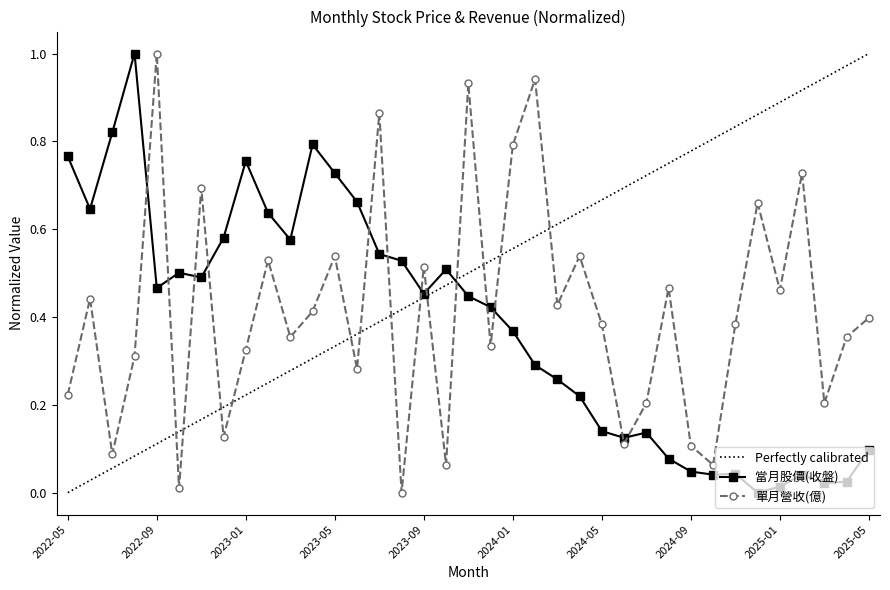

Reading right to left, transcribe all the data shown in this chart.

當月股價(收盤): 0.1	0.0	0.0	0.0	0.0	0.0	0.0	0.0	0.0	0.1	0.1	0.1	0.1	0.2	0.3	0.3	0.4	0.4	0.4	0.5	0.5	0.5	0.5	0.7	0.7	0.8	0.6	0.6	0.8	0.6	0.5	0.5	0.5	1.0	0.8	0.6	0.8
單月營收(億): 0.4	0.4	0.2	0.7	0.5	0.7	0.4	0.1	0.1	0.5	0.2	0.1	0.4	0.5	0.4	0.9	0.8	0.3	0.9	0.1	0.5	0.0	0.9	0.3	0.5	0.4	0.4	0.5	0.3	0.1	0.7	0.0	1.0	0.3	0.1	0.4	0.2